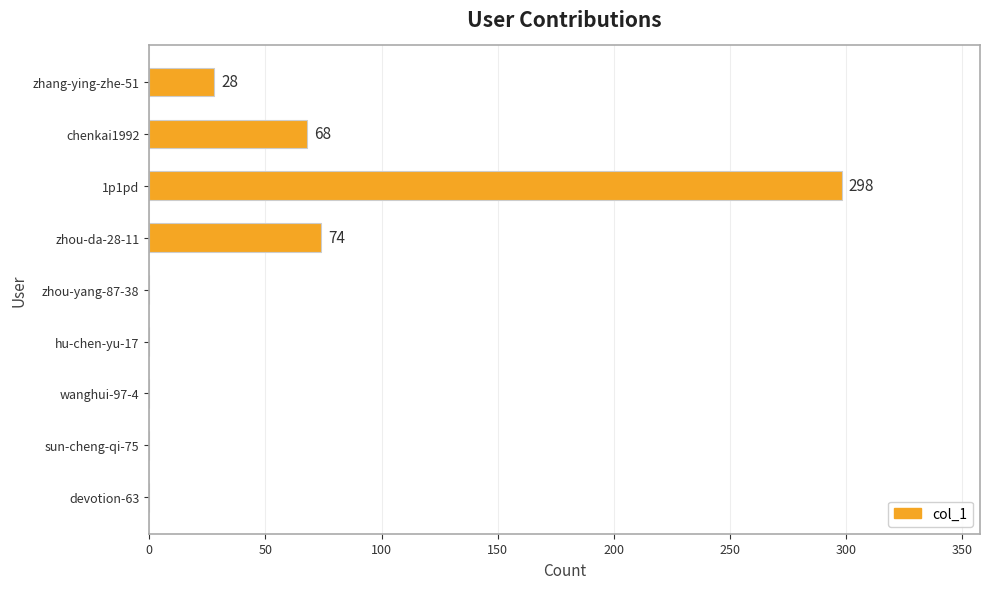

At which label is the value closest to 149?

zhou-da-28-11